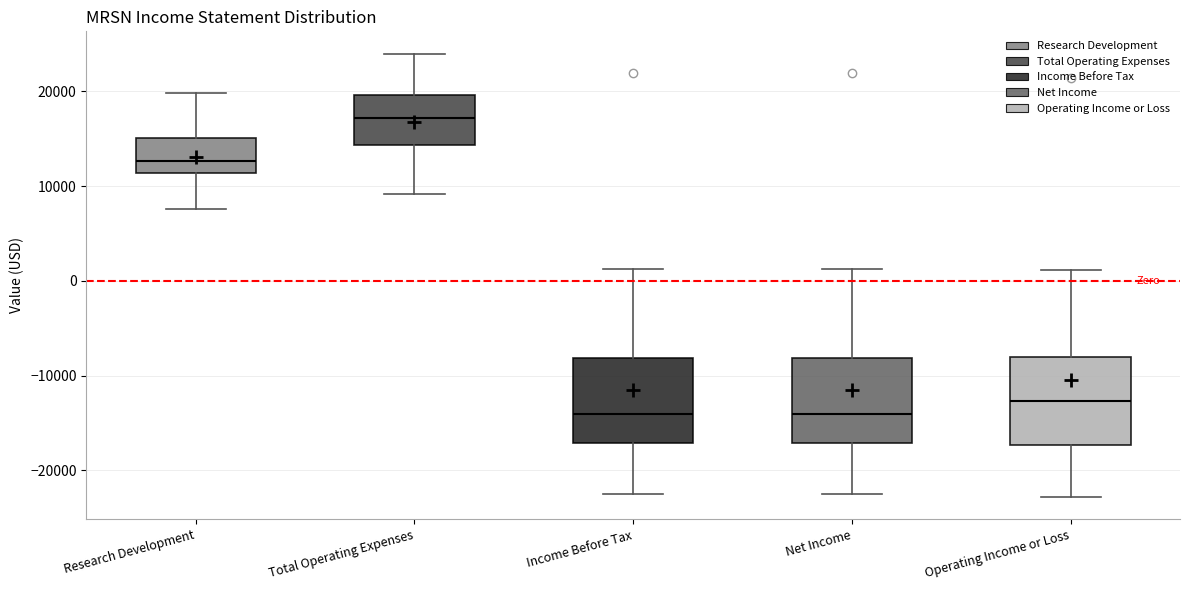

Reading left to right, read every box against the y-axis: the position of its median line, the range the box covers, and the ends of its whiskers. The values are not printed on the chart, so give them approximately, as read against the axis.

Research Development: median 13000, box 11000 to 15000, whiskers 8000 to 20000
Total Operating Expenses: median 17000, box 14000 to 20000, whiskers 9000 to 24000
Income Before Tax: median -14000, box -17000 to -8000, whiskers -22000 to 1000
Net Income: median -14000, box -17000 to -8000, whiskers -22000 to 1000
Operating Income or Loss: median -13000, box -17000 to -8000, whiskers -23000 to 1000